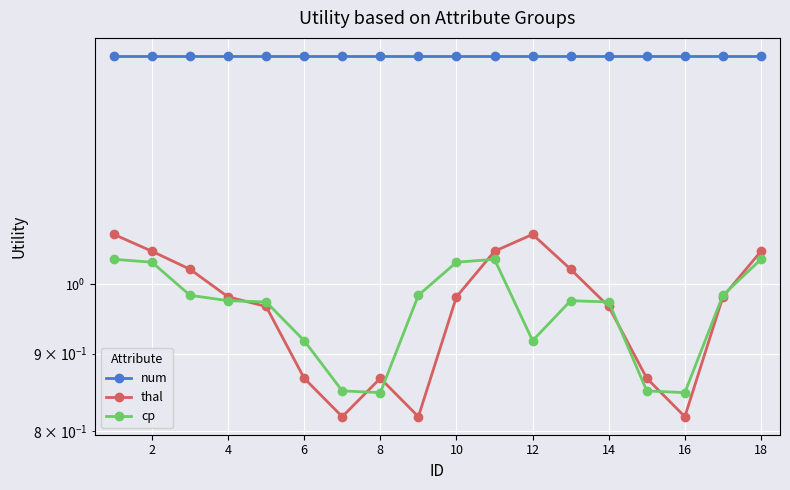

True or false: cp has more than 2 points higher than both neighbors.

False